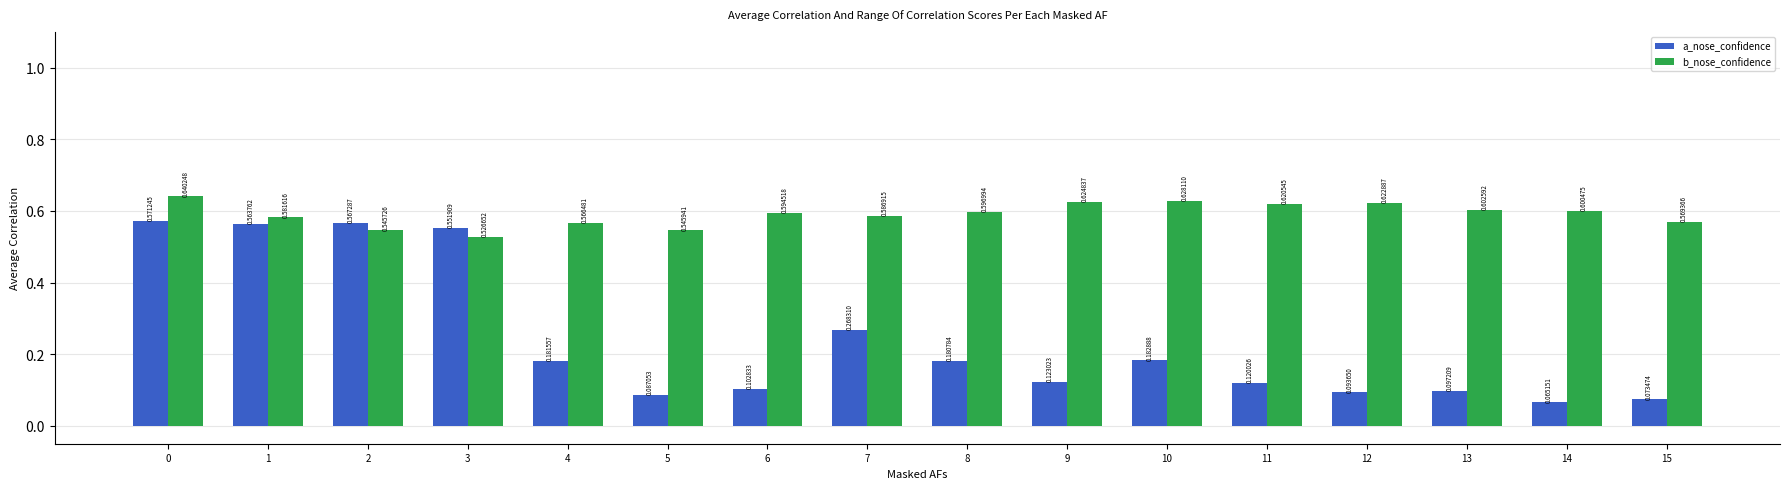

Rank the series by their maximum value, from highest to lowest.

b_nose_confidence, a_nose_confidence